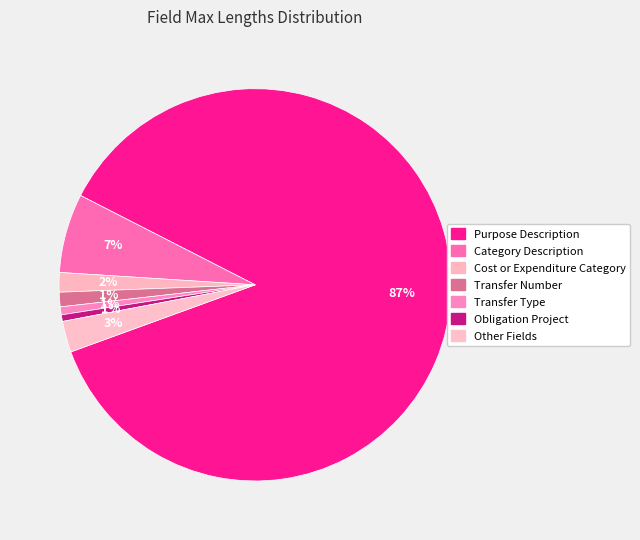

Which category accounts for the majority?

Purpose Description